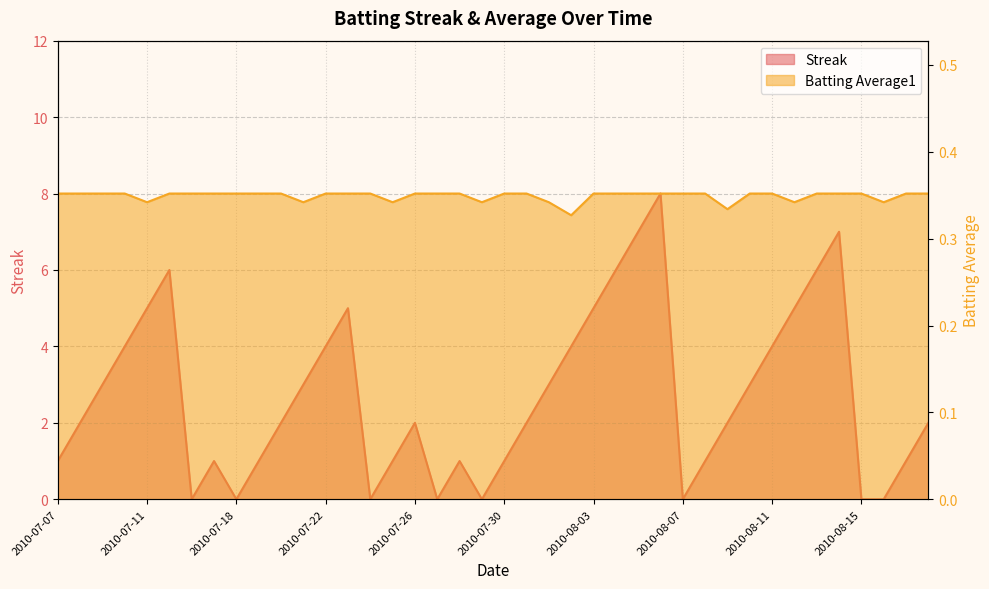

What is the total value across all series at 2010-07-29?

0.3